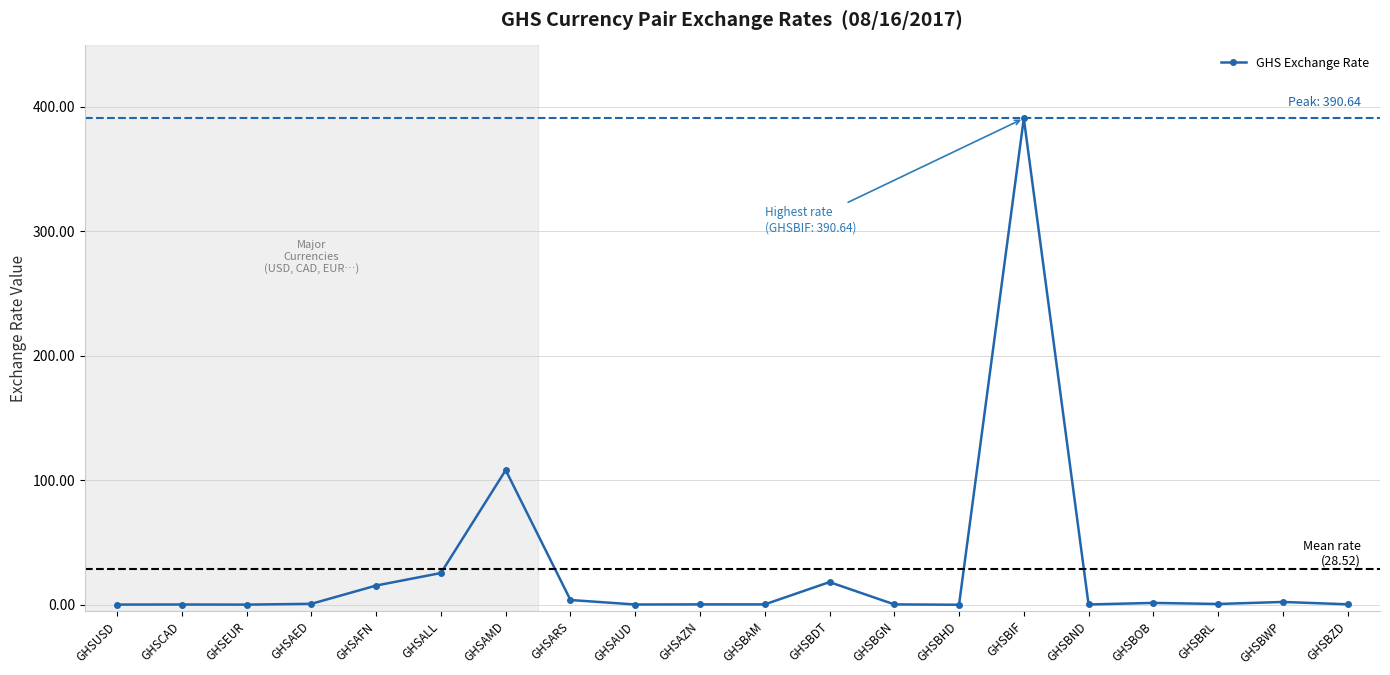

Which has a higher value, GHSBOB or GHSBDT?

GHSBDT